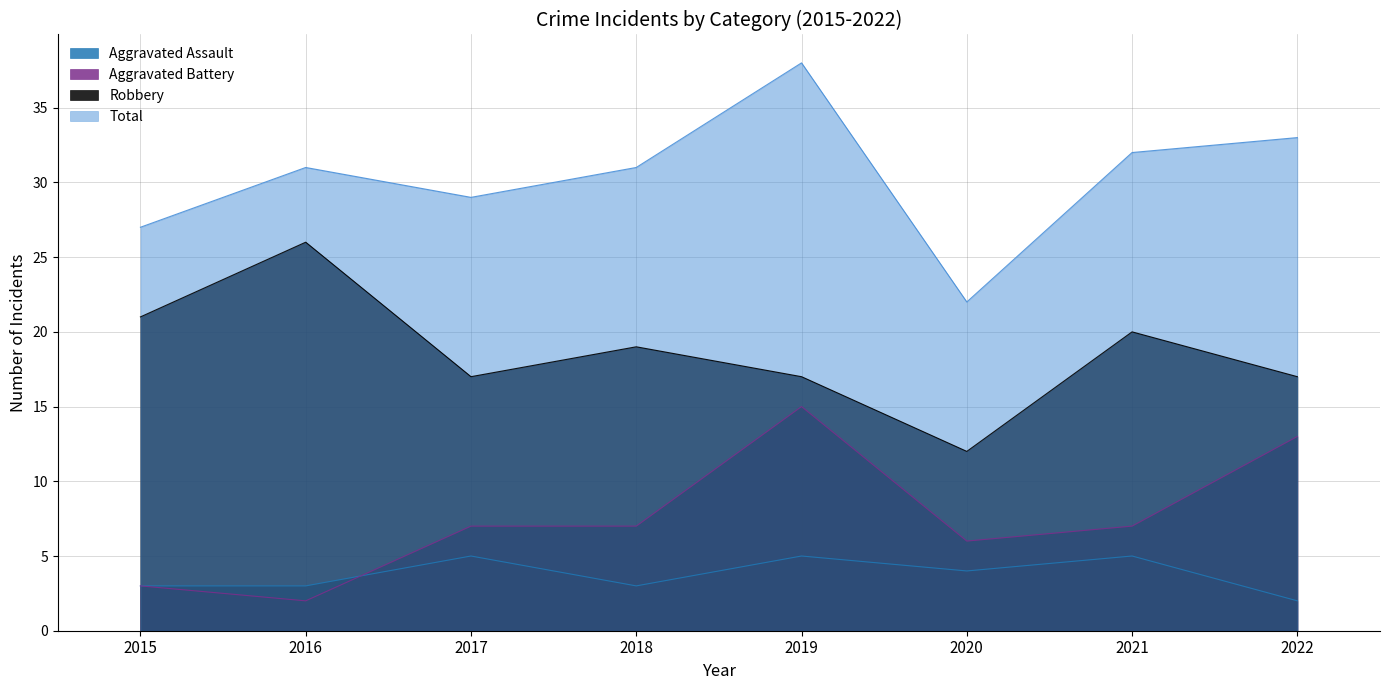

Reading left to right, extract all data points from this chart.

Aggravated Assault: 2015=3	2016=3	2017=5	2018=3	2019=5	2020=4	2021=5	2022=2
Aggravated Battery: 2015=3	2016=2	2017=7	2018=7	2019=15	2020=6	2021=7	2022=13
Robbery: 2015=21	2016=26	2017=17	2018=19	2019=17	2020=12	2021=20	2022=17
Total: 2015=27	2016=31	2017=29	2018=31	2019=38	2020=22	2021=32	2022=33